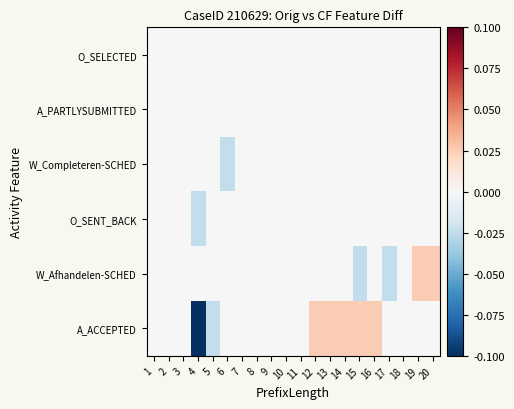

Reading left to right, list all the values displayed in this chart.

O_SELECTED: 1=0.0	2=0.0	3=0.0	4=0.0	5=0.0	6=0.0	7=0.0	8=0.0	9=0.0	10=0.0	11=0.0	12=0.0	13=0.0	14=0.0	15=0.0	16=0.0	17=0.0	18=0.0	19=0.0	20=0.0
A_PARTLYSUBMITTED: 1=0.0	2=0.0	3=0.0	4=0.0	5=0.0	6=0.0	7=0.0	8=0.0	9=0.0	10=0.0	11=0.0	12=0.0	13=0.0	14=0.0	15=0.0	16=0.0	17=0.0	18=0.0	19=0.0	20=0.0
W_Completeren-SCHED: 1=0.0	2=0.0	3=0.0	4=0.0	5=0.0	6=-0.0	7=0.0	8=0.0	9=0.0	10=0.0	11=0.0	12=0.0	13=0.0	14=0.0	15=0.0	16=0.0	17=0.0	18=0.0	19=0.0	20=0.0
O_SENT_BACK: 1=0.0	2=0.0	3=0.0	4=-0.0	5=0.0	6=0.0	7=0.0	8=0.0	9=0.0	10=0.0	11=0.0	12=0.0	13=0.0	14=0.0	15=0.0	16=0.0	17=0.0	18=0.0	19=0.0	20=0.0
W_Afhandelen-SCHED: 1=0.0	2=0.0	3=0.0	4=0.0	5=0.0	6=0.0	7=0.0	8=0.0	9=0.0	10=0.0	11=0.0	12=0.0	13=0.0	14=0.0	15=-0.0	16=0.0	17=-0.0	18=0.0	19=0.0	20=0.0
A_ACCEPTED: 1=0.0	2=0.0	3=0.0	4=-0.1	5=-0.0	6=0.0	7=0.0	8=0.0	9=0.0	10=0.0	11=0.0	12=0.0	13=0.0	14=0.0	15=0.0	16=0.0	17=0.0	18=0.0	19=0.0	20=0.0